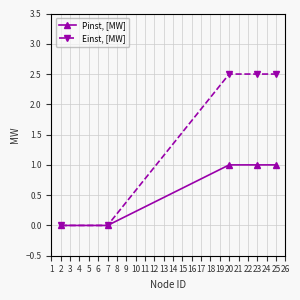

Which series has the largest total across all categories?

Einst, [MW]